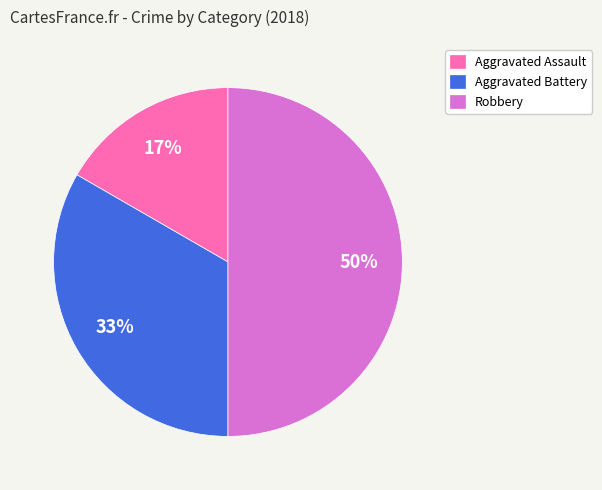

Do Robbery and Aggravated Assault together represent more than half of the pie?

Yes